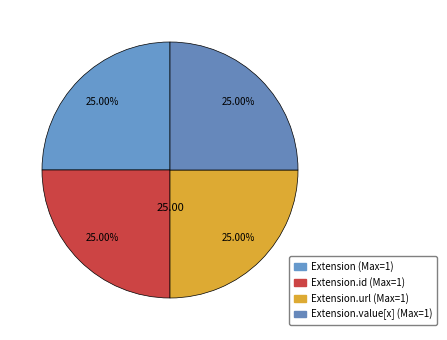

How many slices are in this pie chart?

4